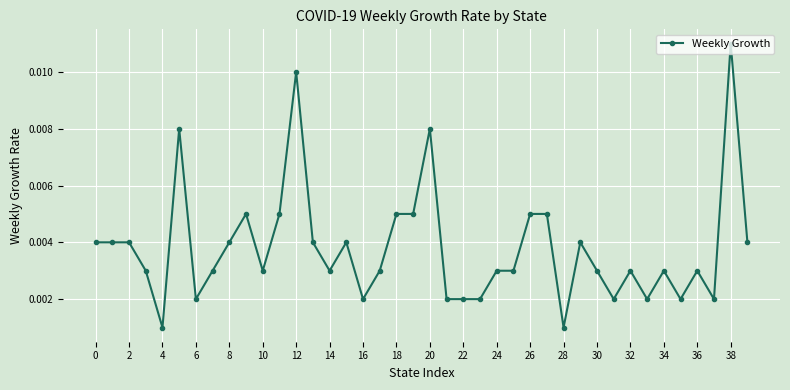

True or false: there are more than 2 points higher than both neighbors.

True